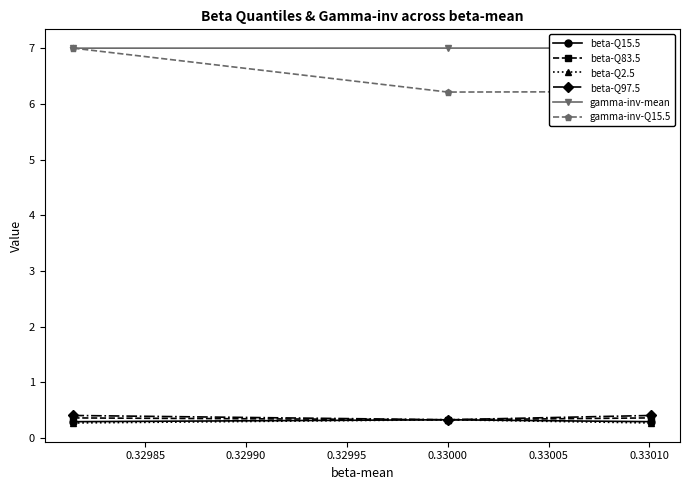

What is the minimum value for beta-Q2.5?

0.3